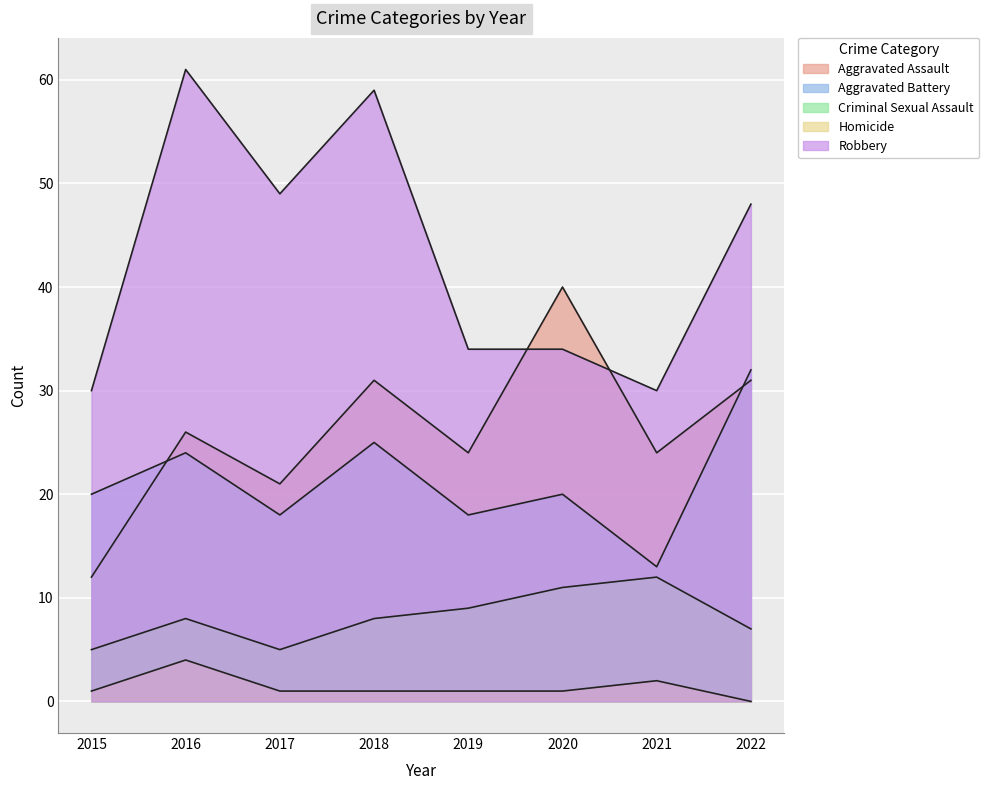

At 2016, list the series in order from largest to smallest.

Robbery, Aggravated Assault, Aggravated Battery, Criminal Sexual Assault, Homicide